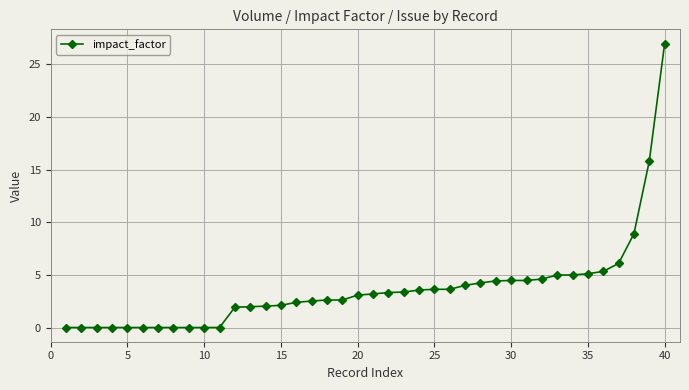

What is the average value?

3.7